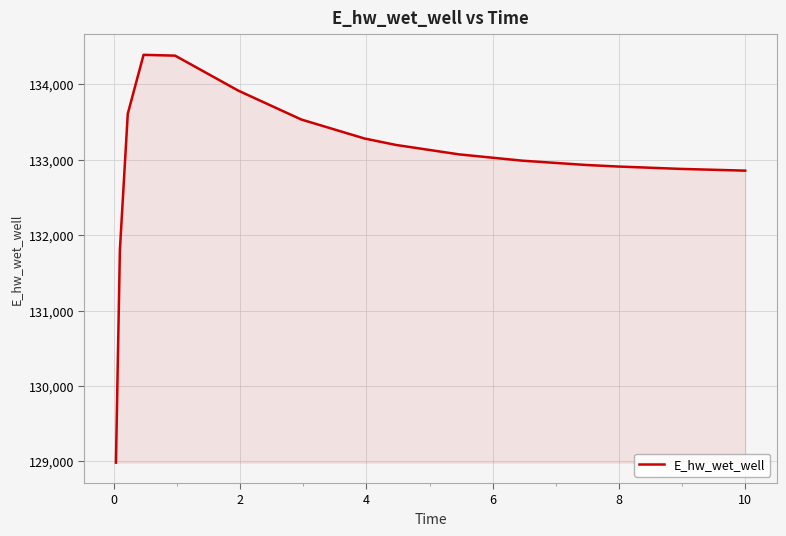

What is the difference between the second highest and minimum values?

5399.3